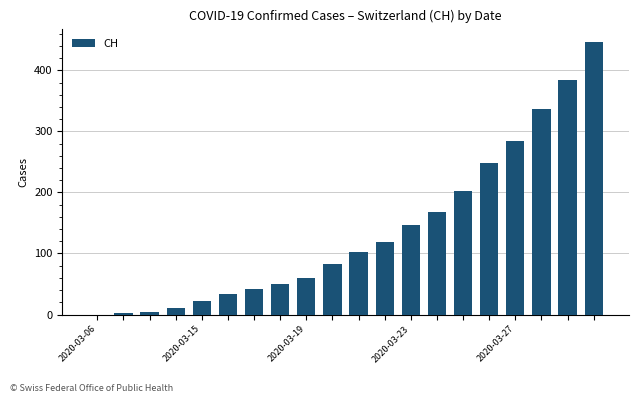

What is the maximum value shown in the chart?

446